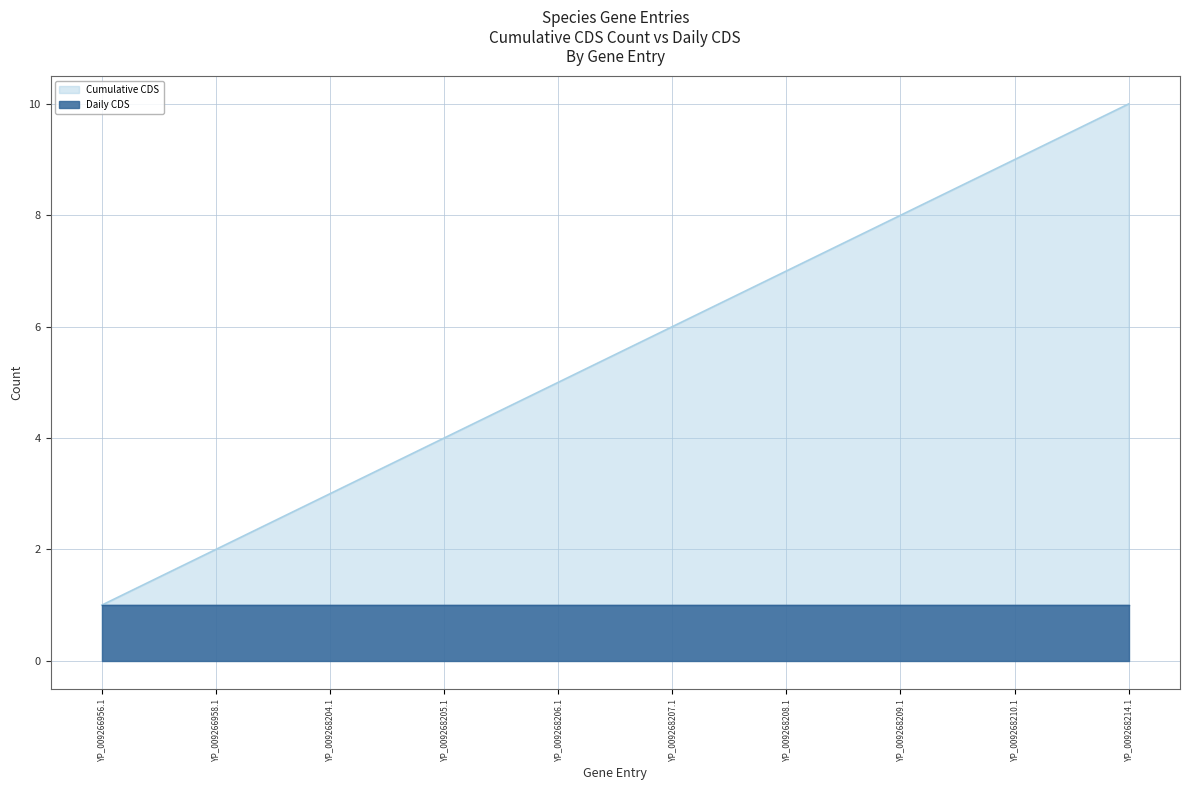

Is it true that the value at YP_009268208.1 is 7?

True